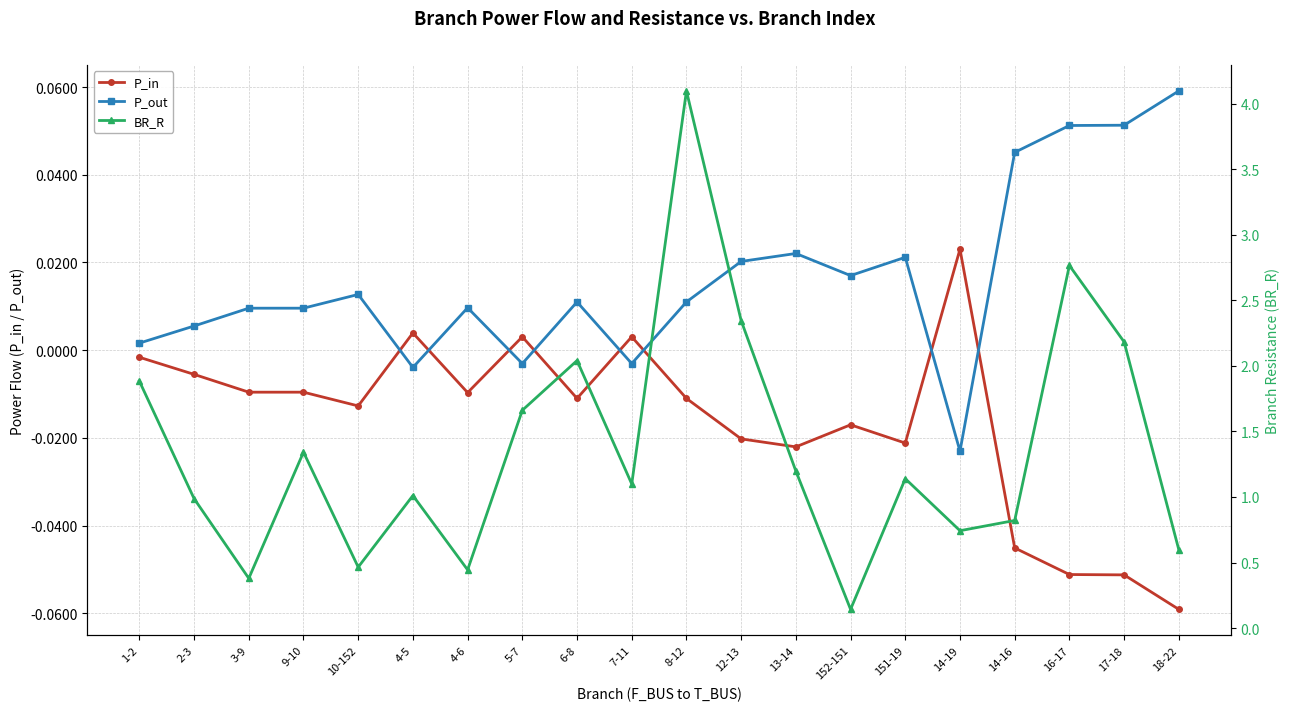

Reading left to right, list all the values displayed in this chart.

P_in: -0.0	-0.0	-0.0	-0.0	-0.0	0.0	-0.0	0.0	-0.0	0.0	-0.0	-0.0	-0.0	-0.0	-0.0	0.0	-0.0	-0.1	-0.1	-0.1
P_out: 0.0	0.0	0.0	0.0	0.0	-0.0	0.0	-0.0	0.0	-0.0	0.0	0.0	0.0	0.0	0.0	-0.0	0.0	0.1	0.1	0.1
BR_R: 1.9	1.0	0.4	1.3	0.5	1.0	0.4	1.7	2.0	1.1	4.1	2.3	1.2	0.1	1.1	0.7	0.8	2.8	2.2	0.6